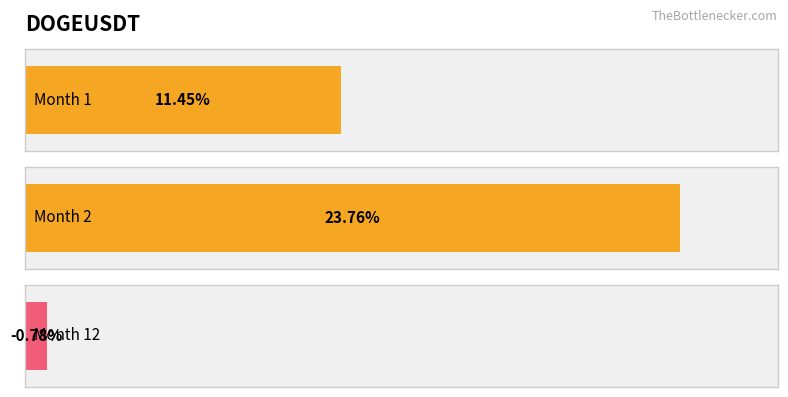

What value does the data have at 12?

-0.8